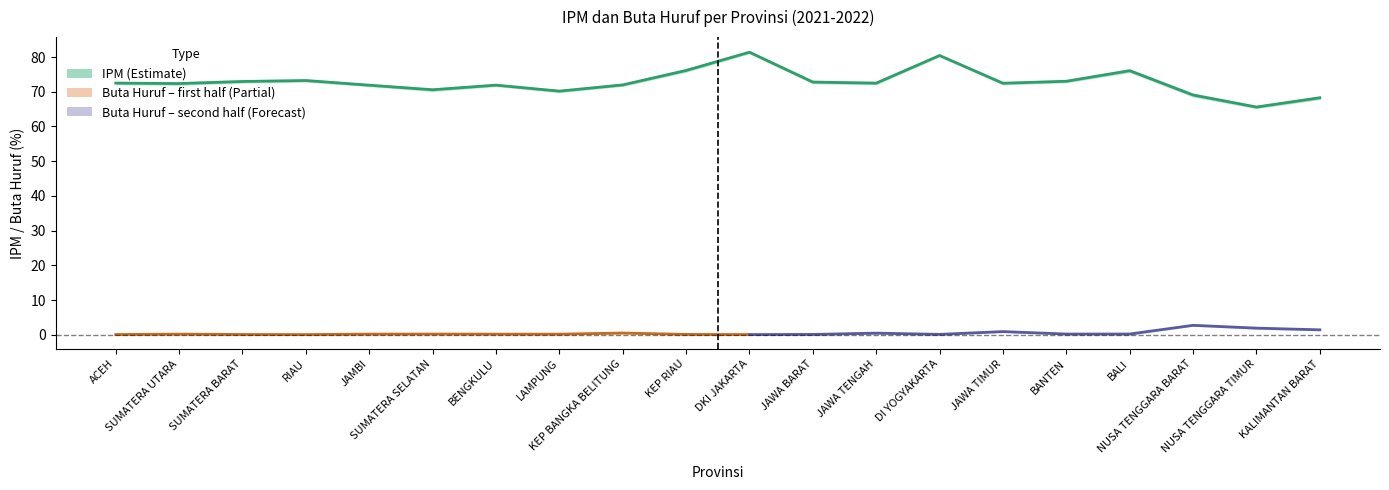

True or false: ipm_2022 has a value of 65.9 at NUSA TENGGARA TIMUR.

True